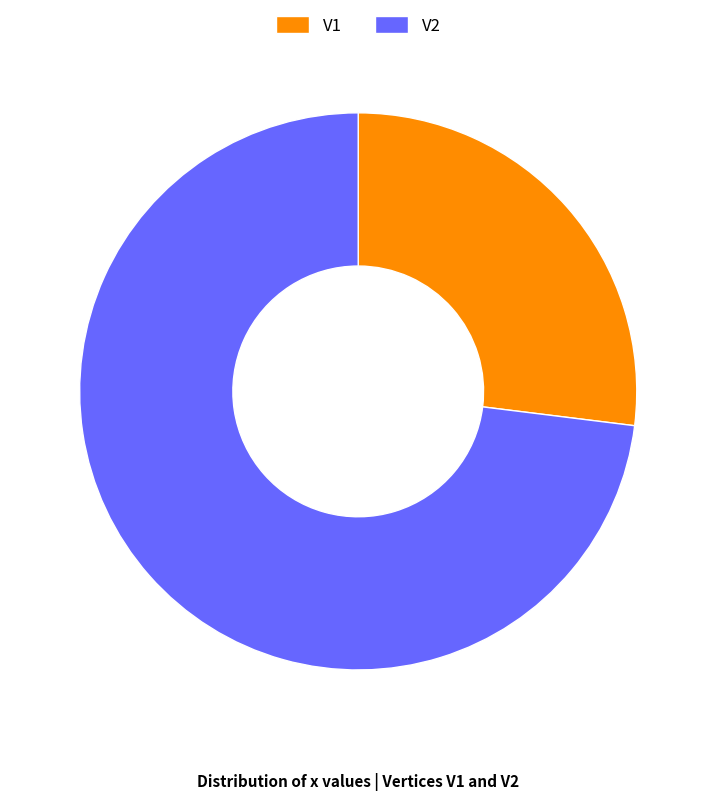

Which category accounts for the majority?

V2